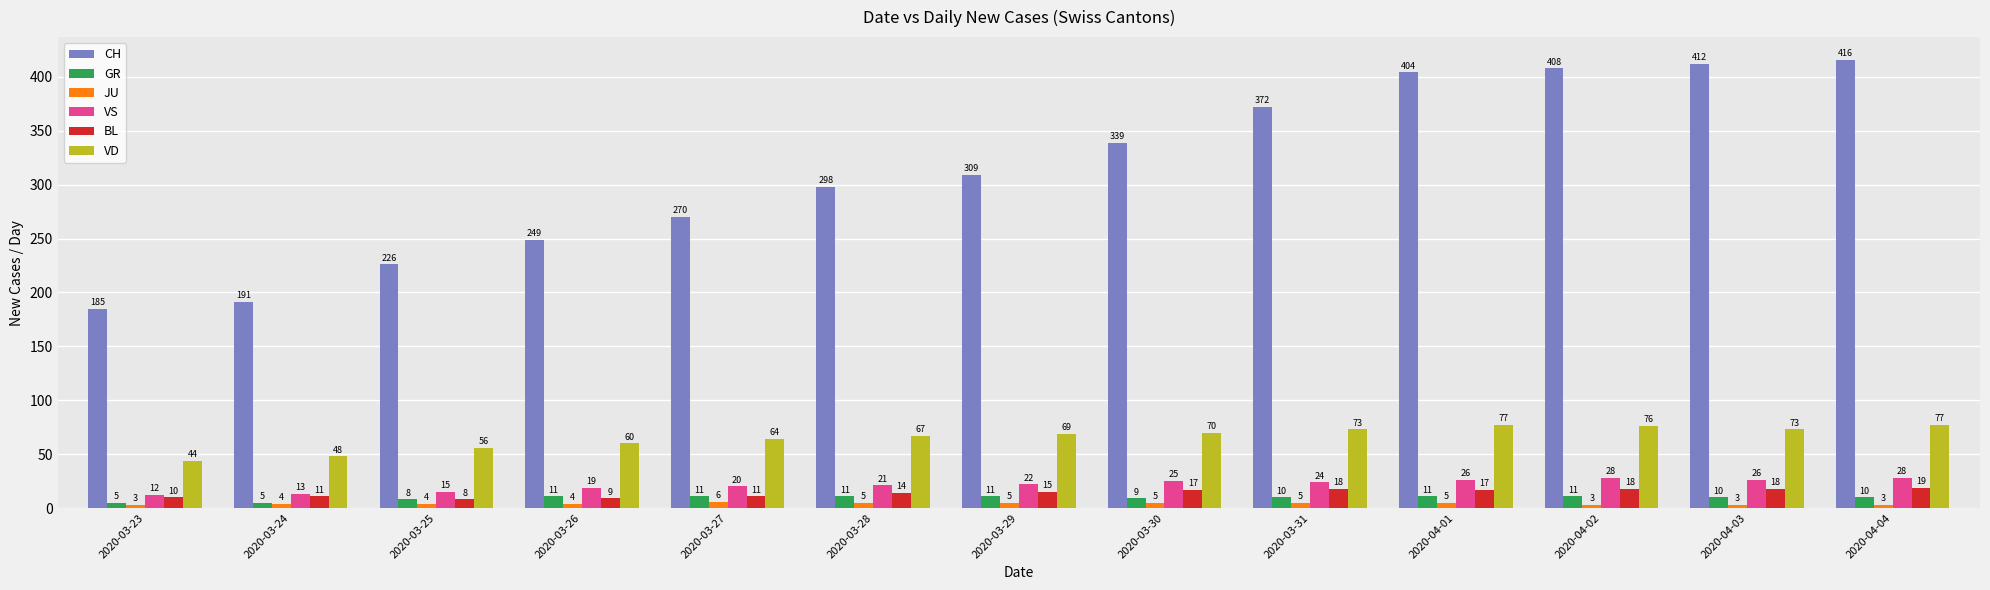

What is the difference between the maximum and minimum values in the BL series?

11